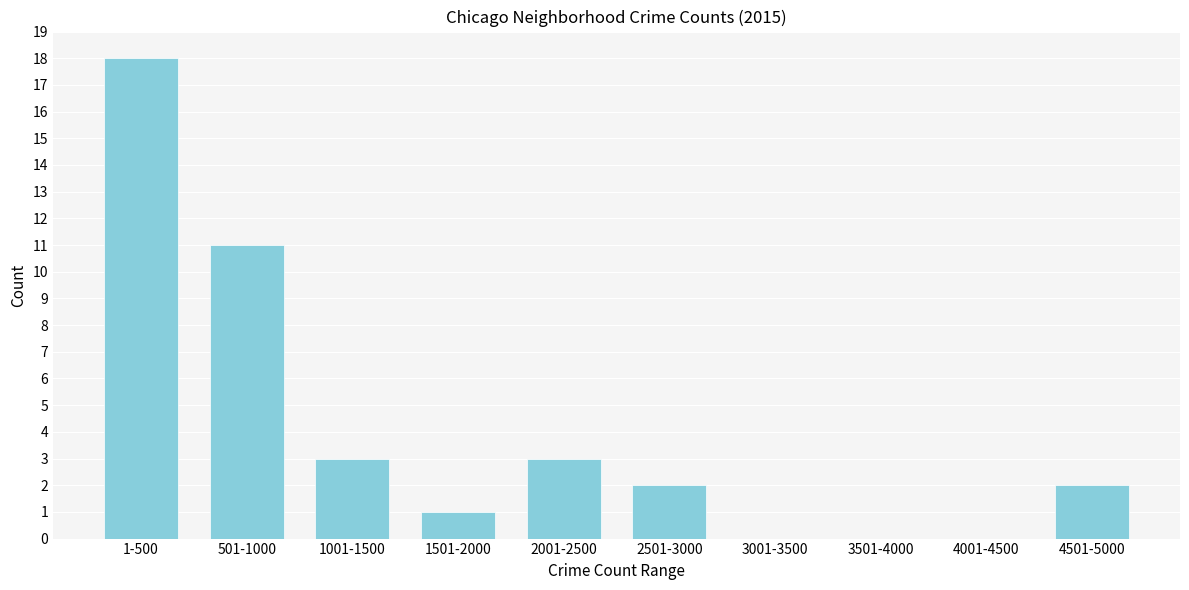

Reading left to right, transcribe all the data shown in this chart.

1-500=18	501-1000=11	1001-1500=3	1501-2000=1	2001-2500=3	2501-3000=2	3001-3500=0	3501-4000=0	4001-4500=0	4501-5000=2